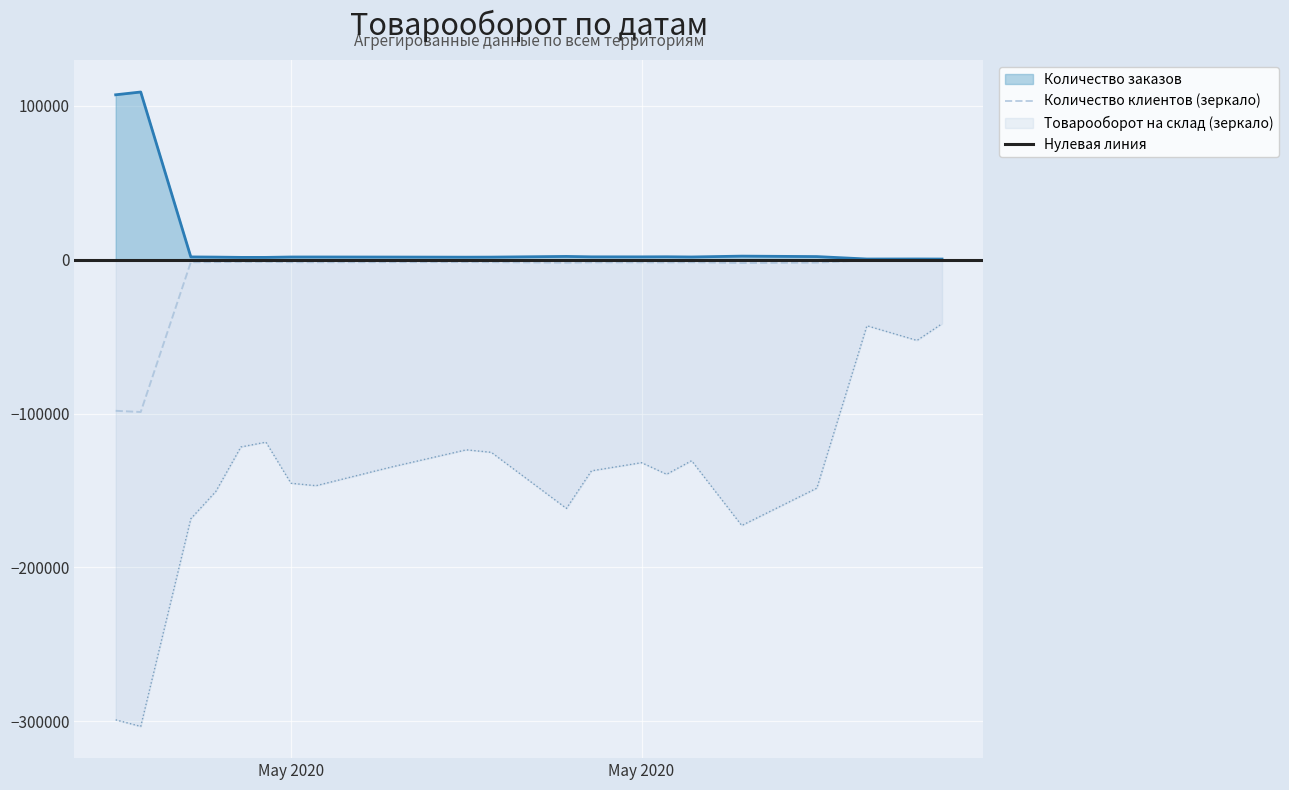

At which label does Количество заказов reach its peak?

2020-04-29